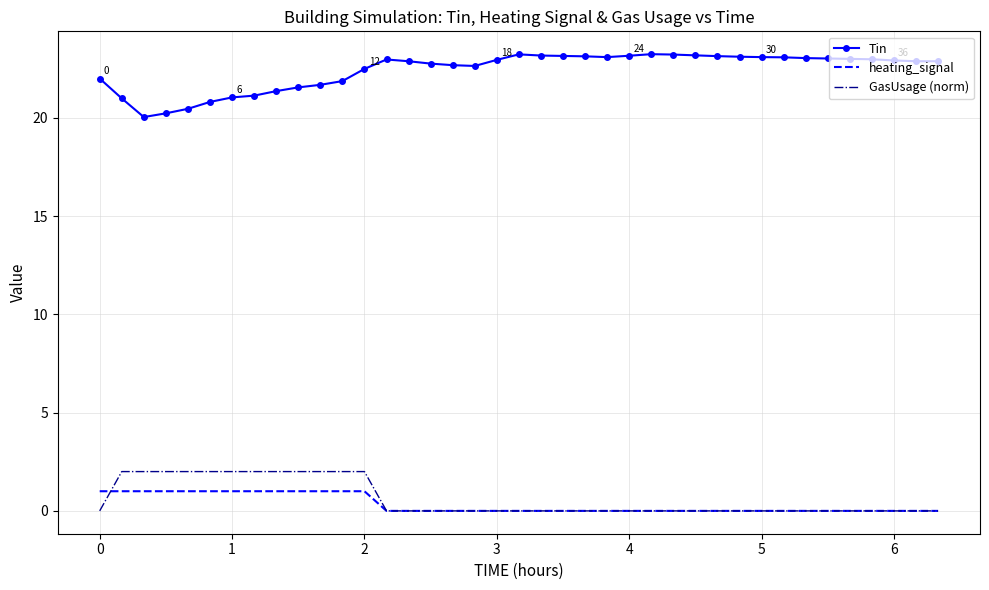

What is the maximum value shown in the chart?

23.2